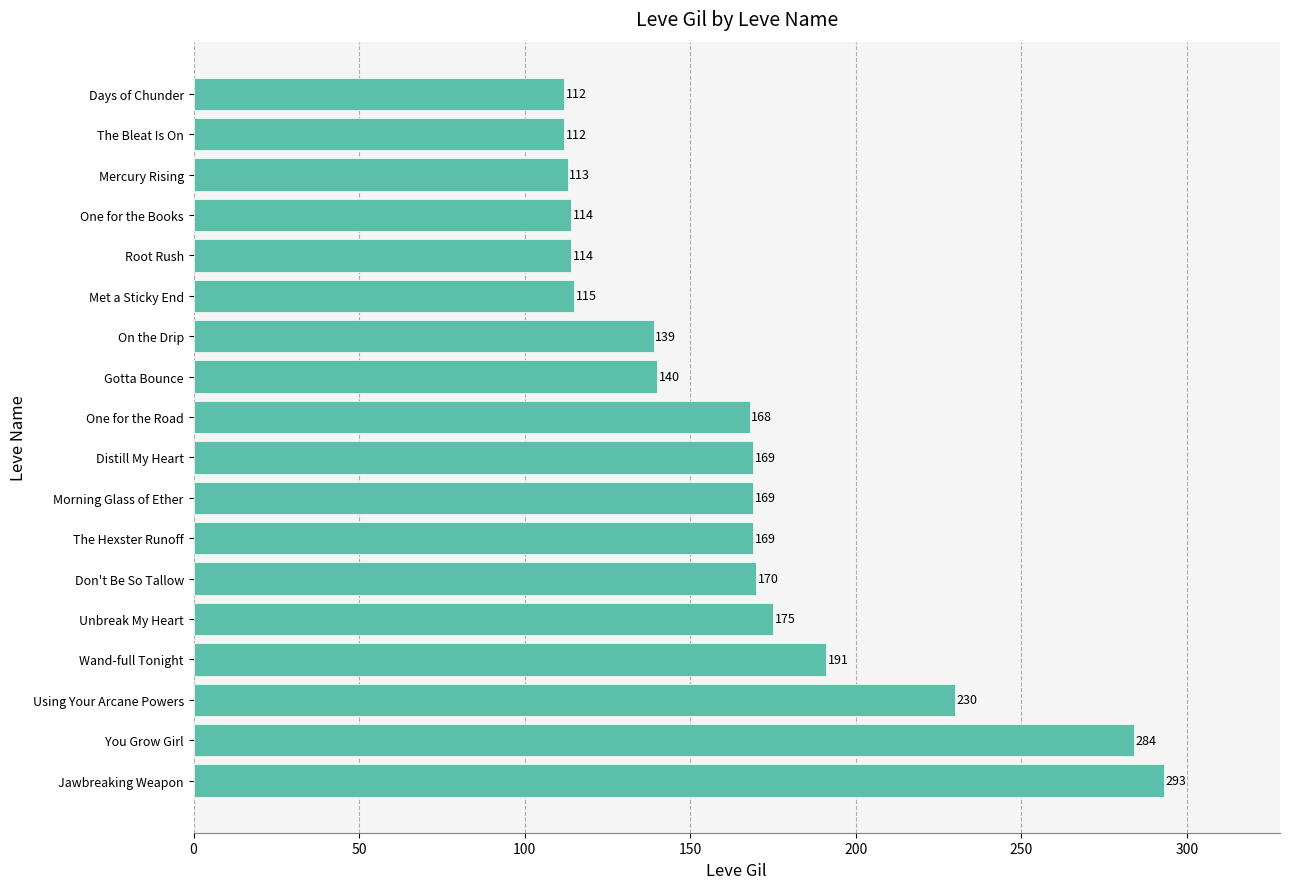

How many bars are there in total?

18